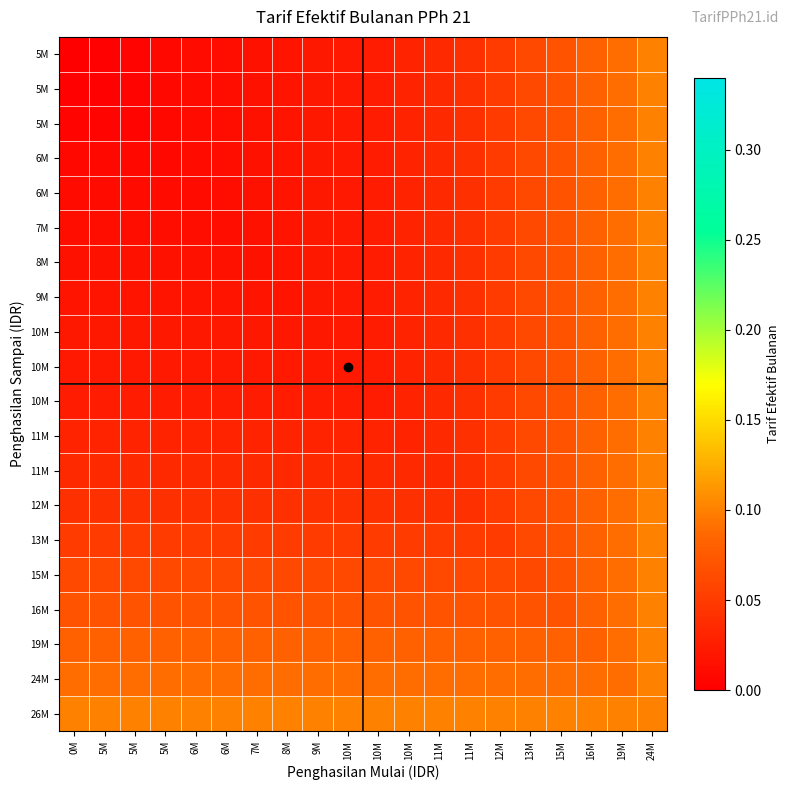

How many data points does each series have?

20